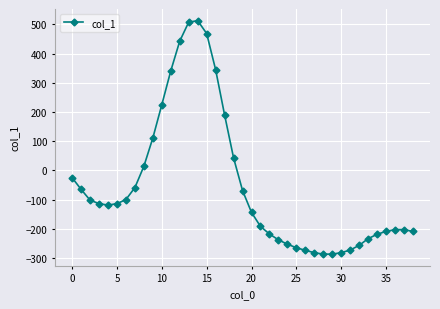

What is the minimum value shown in the chart?

-287